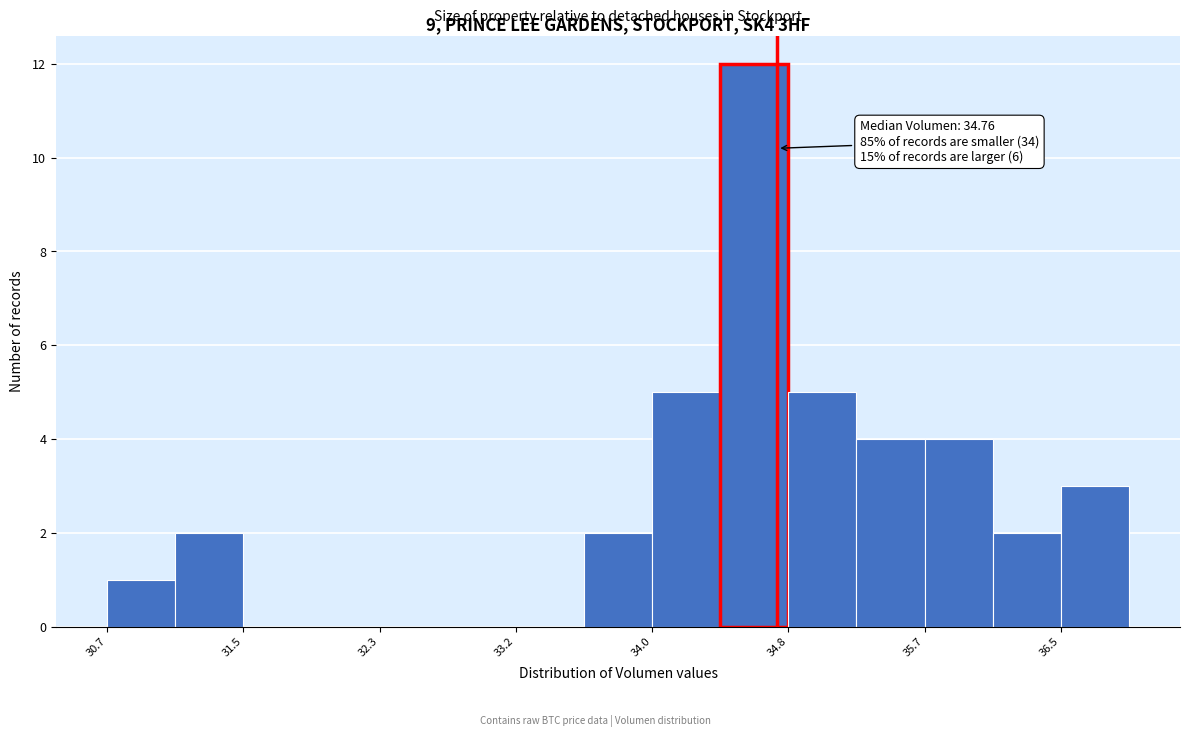

Which range on the x-axis has the tallest bar?

34.4 to 34.8